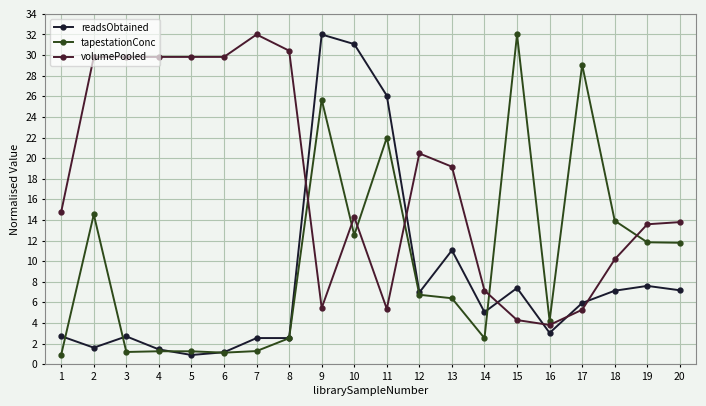

Which series changed the most between 2 and 15?

volumePooled